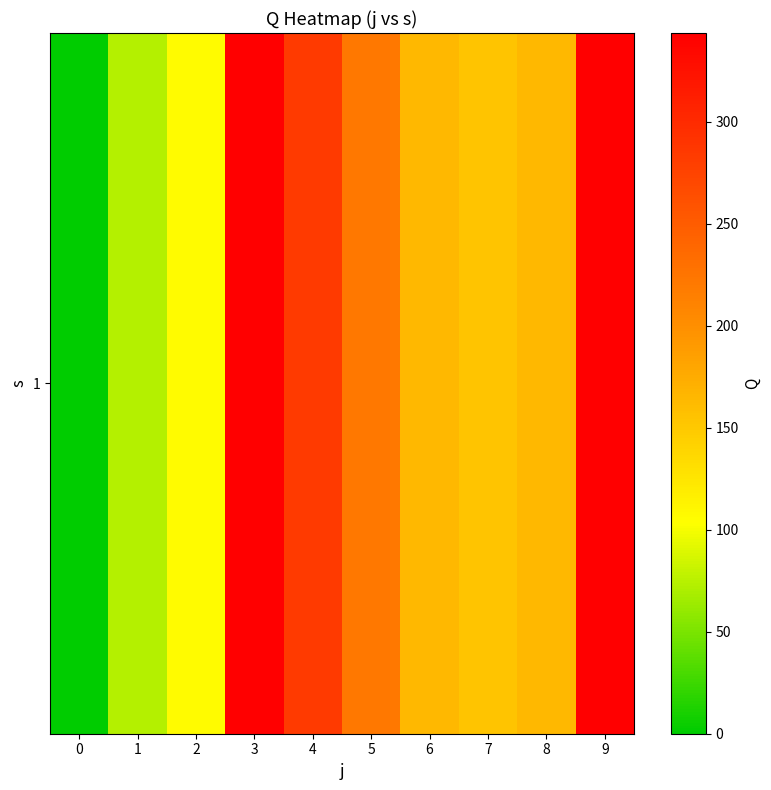

Rank the categories by value from highest to lowest.

3, 9, 4, 5, 6, 8, 7, 2, 1, 0